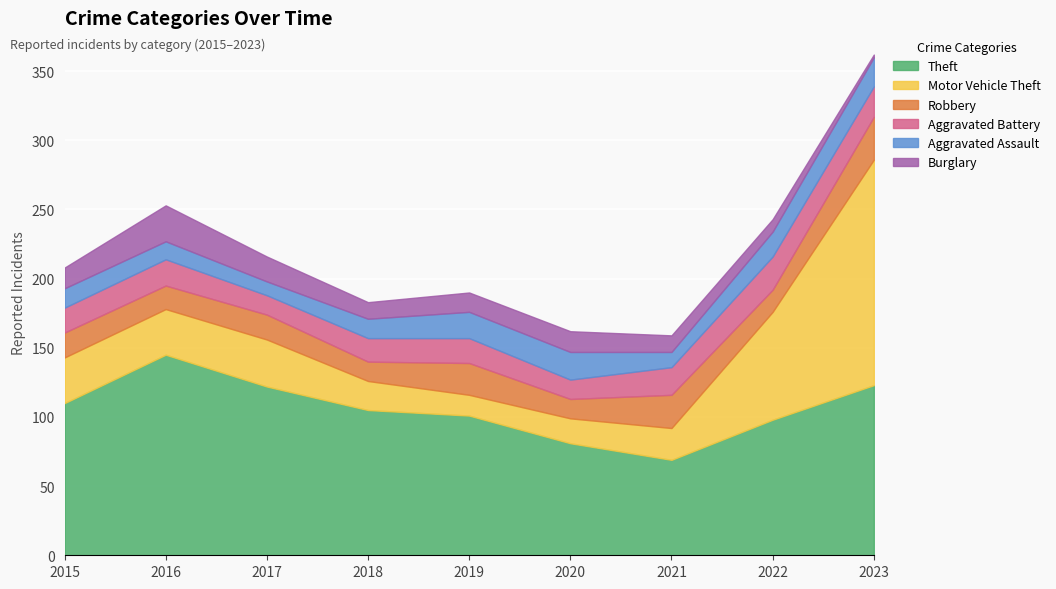

What is the maximum value for Burglary?

26